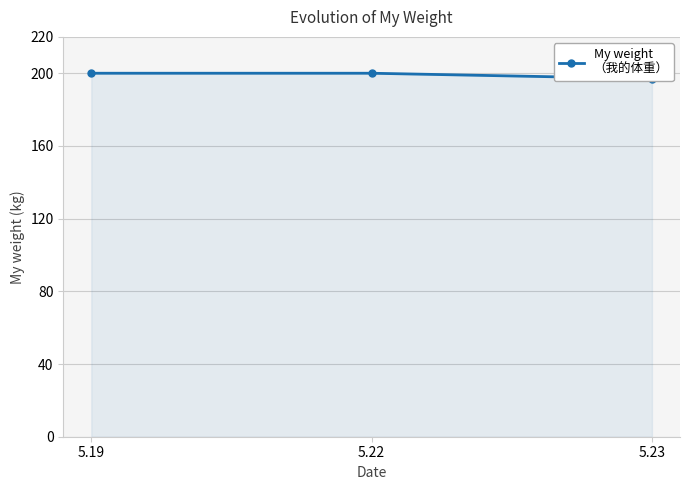

Which has a higher value, 5.22 or 5.23?

5.22